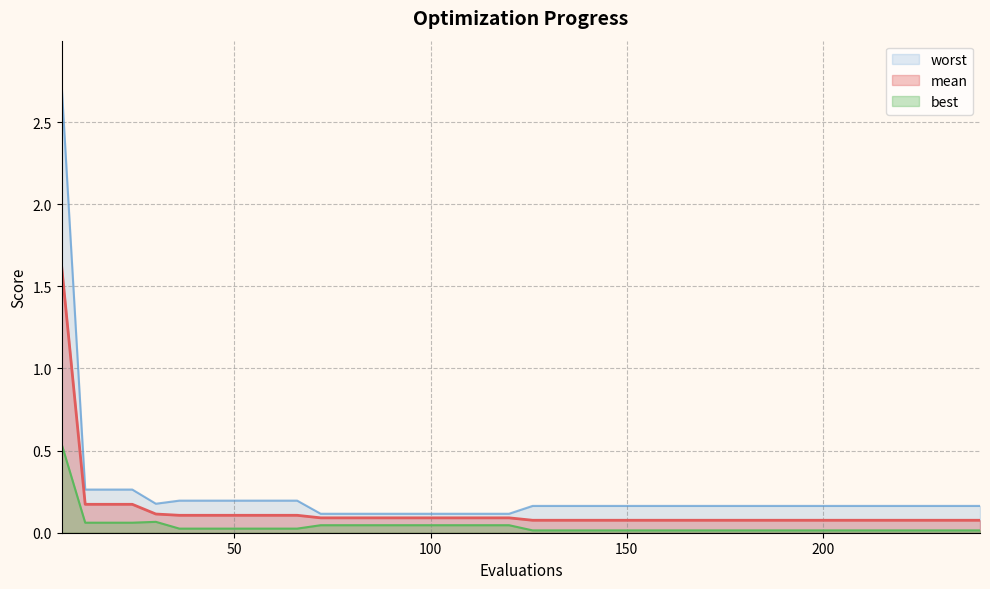

Reading left to right, list all the values displayed in this chart.

mean: 1.6	0.2	0.2	0.2	0.1	0.1	0.1	0.1	0.1	0.1	0.1	0.1	0.1	0.1	0.1	0.1	0.1	0.1	0.1	0.1	0.1	0.1	0.1	0.1	0.1	0.1	0.1	0.1	0.1	0.1	0.1	0.1	0.1	0.1	0.1	0.1	0.1	0.1	0.1	0.1
best: 0.5	0.1	0.1	0.1	0.1	0.0	0.0	0.0	0.0	0.0	0.0	0.0	0.0	0.0	0.0	0.0	0.0	0.0	0.0	0.0	0.0	0.0	0.0	0.0	0.0	0.0	0.0	0.0	0.0	0.0	0.0	0.0	0.0	0.0	0.0	0.0	0.0	0.0	0.0	0.0
worst: 2.7	0.3	0.3	0.3	0.2	0.2	0.2	0.2	0.2	0.2	0.2	0.1	0.1	0.1	0.1	0.1	0.1	0.1	0.1	0.1	0.2	0.2	0.2	0.2	0.2	0.2	0.2	0.2	0.2	0.2	0.2	0.2	0.2	0.2	0.2	0.2	0.2	0.2	0.2	0.2